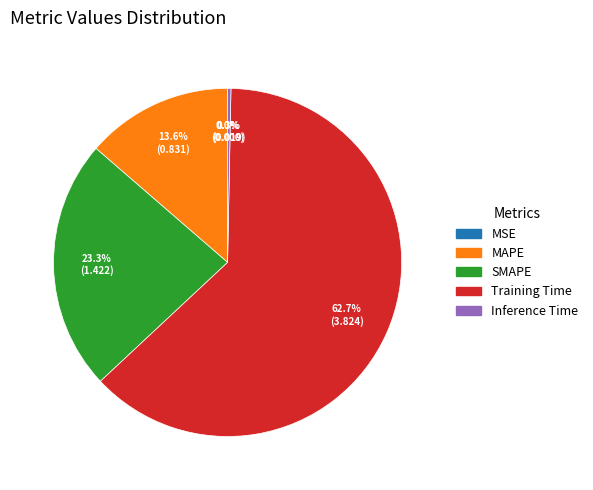

Between Inference Time and SMAPE, which is larger?

SMAPE